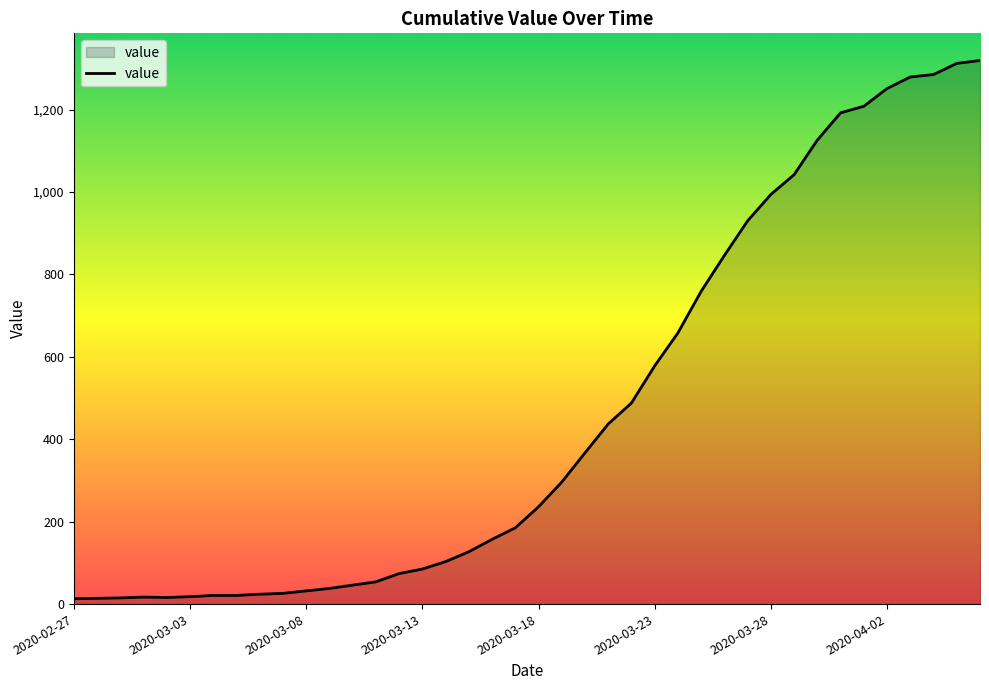

How many categories are shown in the chart?

40